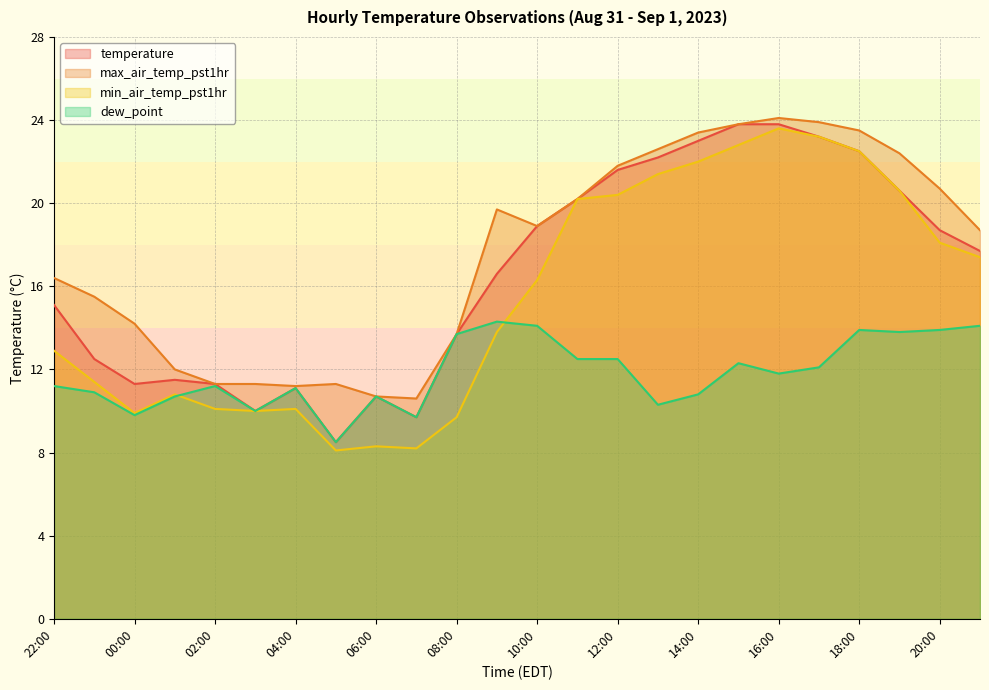

What is the sum of all max_air_temp_pst1hr values?

421.9